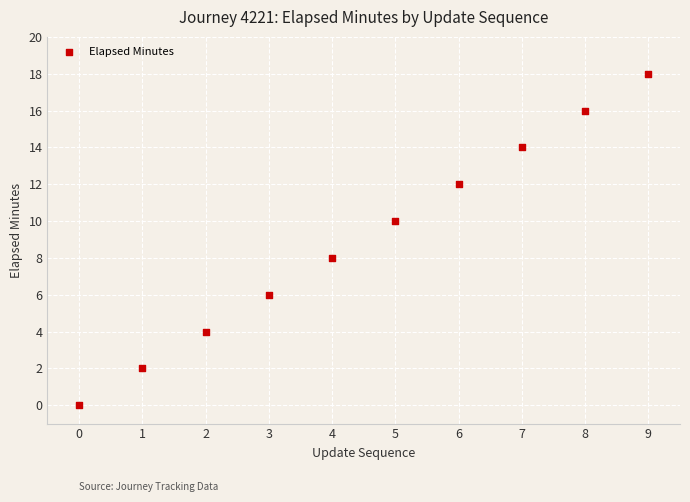

What is the range of Y values (max minus min)?

18